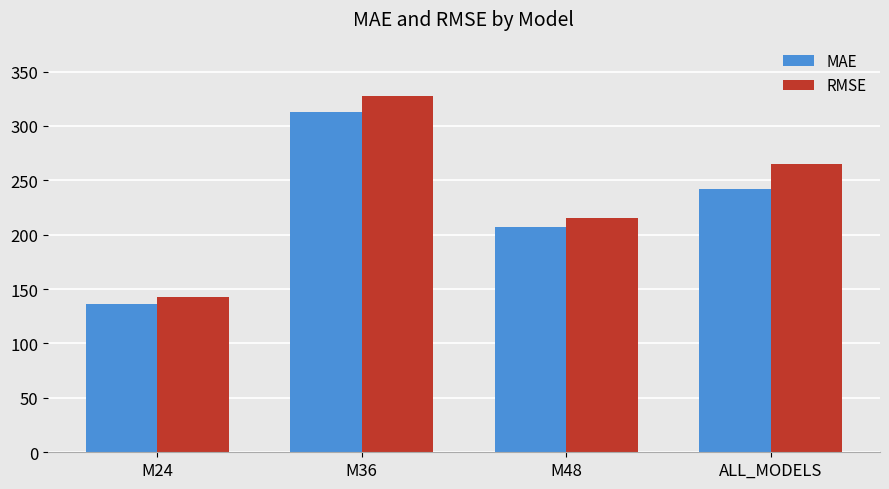

Is it true that RMSE equals 235.5 at M24?

False